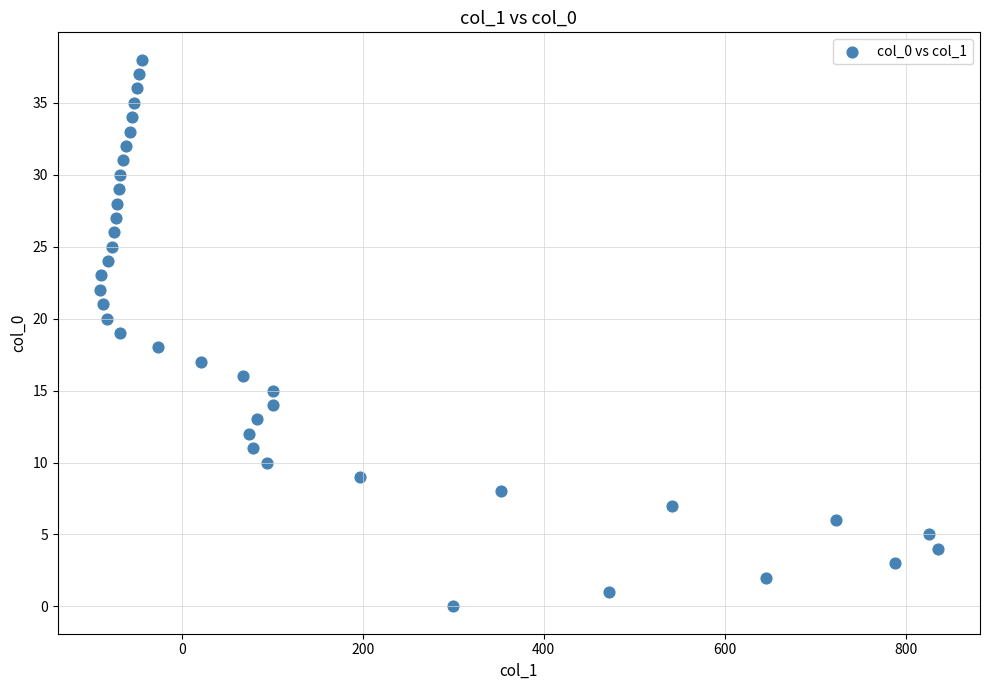

What is the range of X values (max minus min)?

927